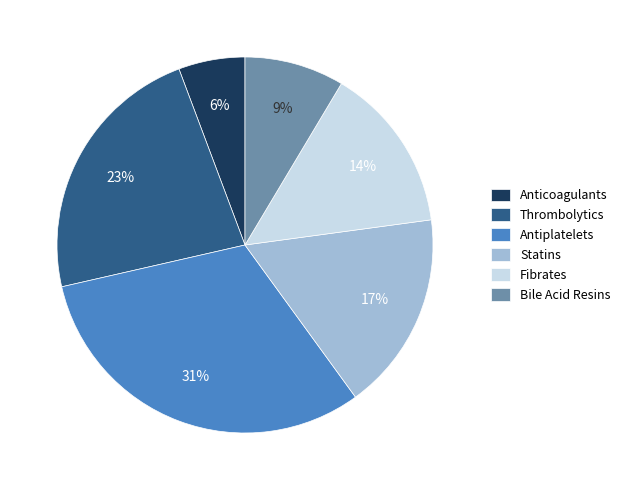

Between Thrombolytics and Anticoagulants, which is larger?

Thrombolytics